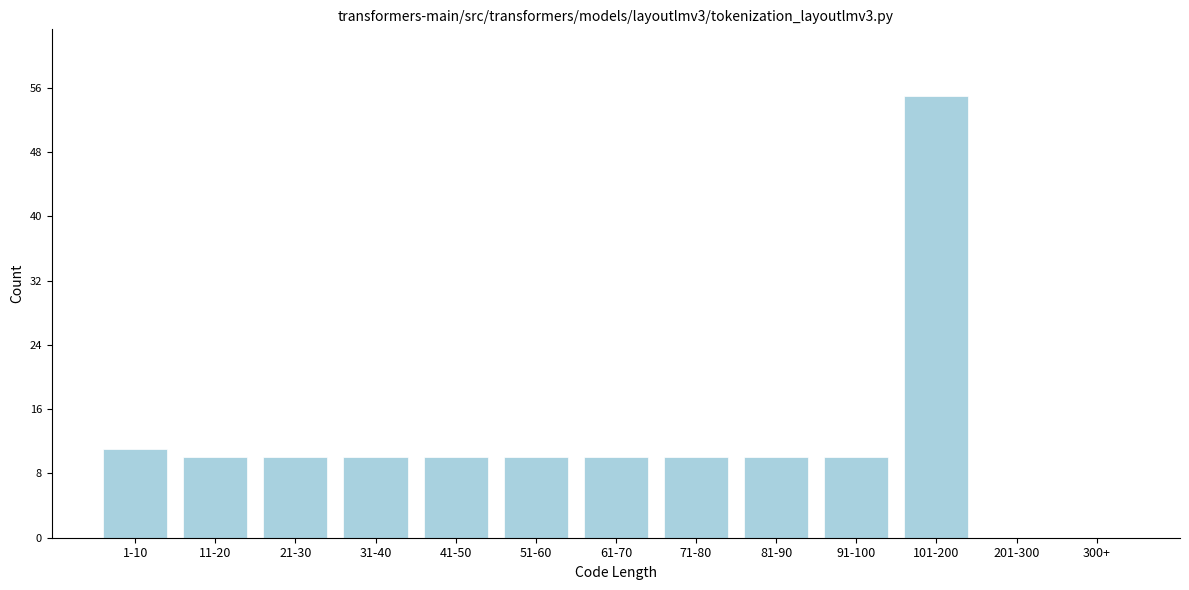

Reading right to left, transcribe all the data shown in this chart.

300+=0	201-300=0	101-200=55	91-100=10	81-90=10	71-80=10	61-70=10	51-60=10	41-50=10	31-40=10	21-30=10	11-20=10	1-10=11